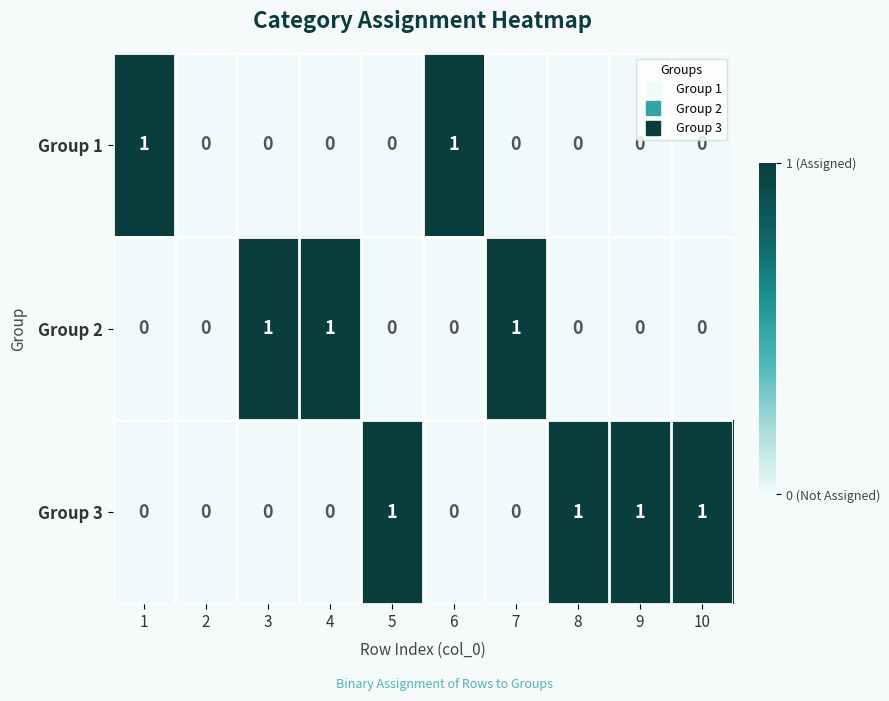

Which series changed the most between 2 and 8?

Group 3